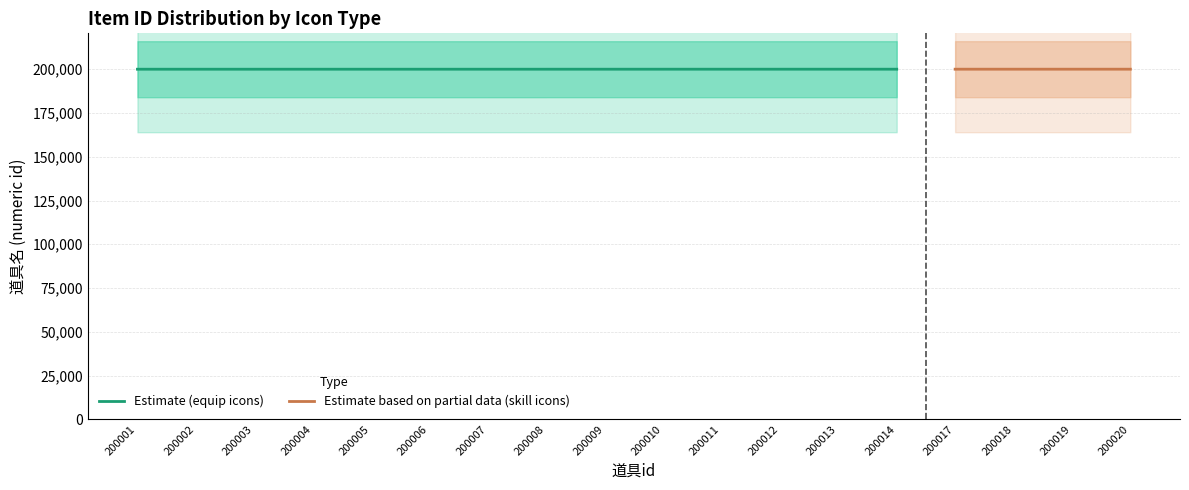

At which label does Estimate (equip icons) first exceed 200010?

200011